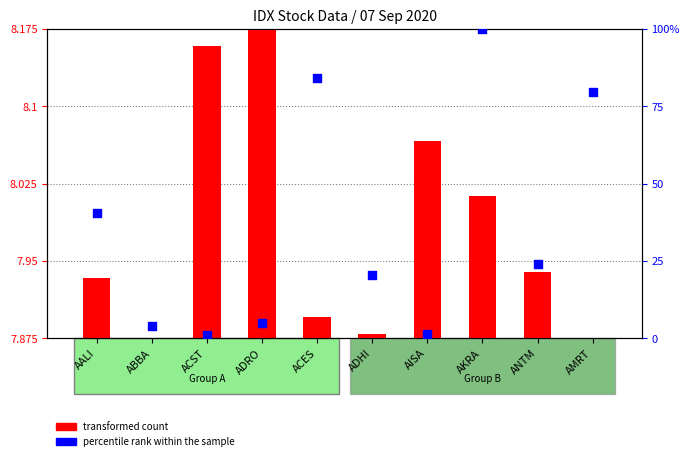

Which series reaches the minimum Y coordinate?

percentile rank within the sample